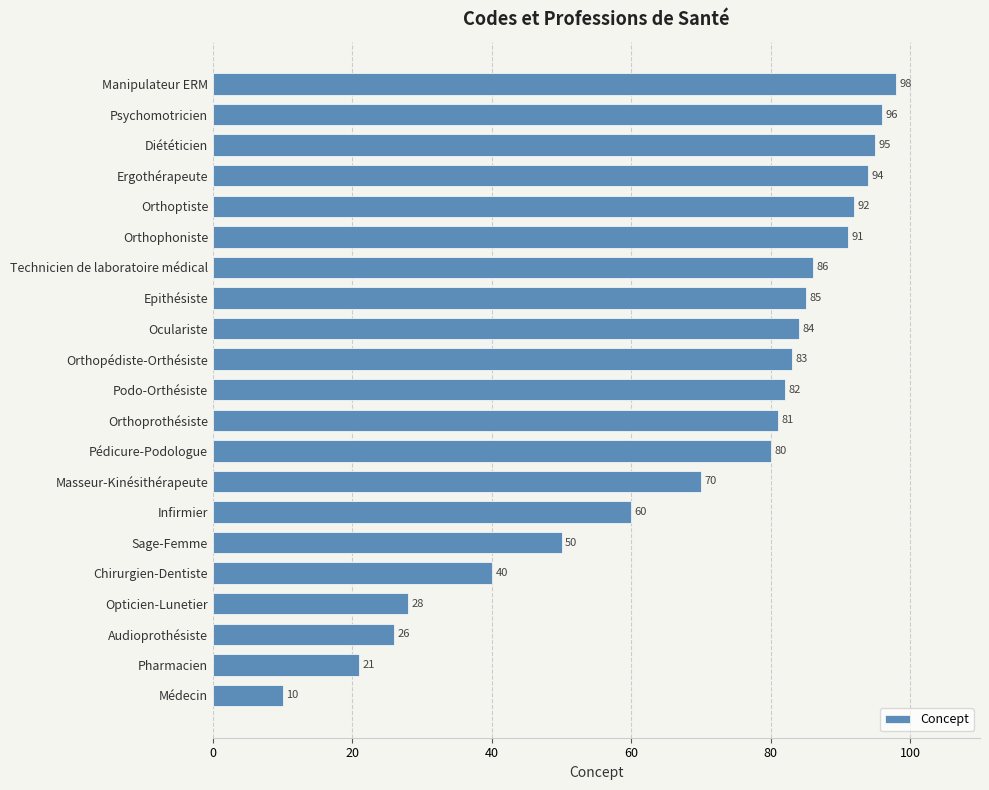

Reading bottom to top, extract all data points from this chart.

10	21	26	28	40	50	60	70	80	81	82	83	84	85	86	91	92	94	95	96	98